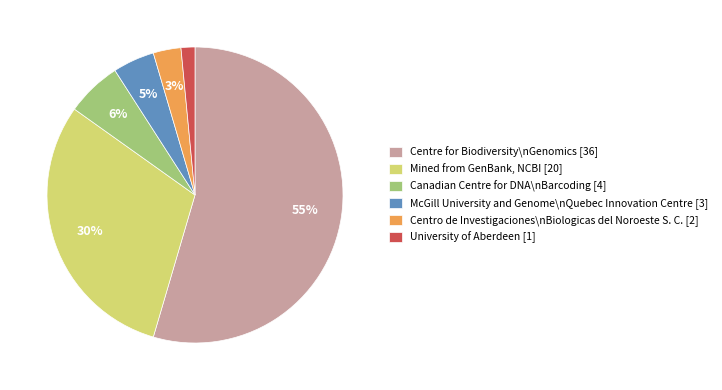

To the nearest percent, what is the average slice percentage?

17%